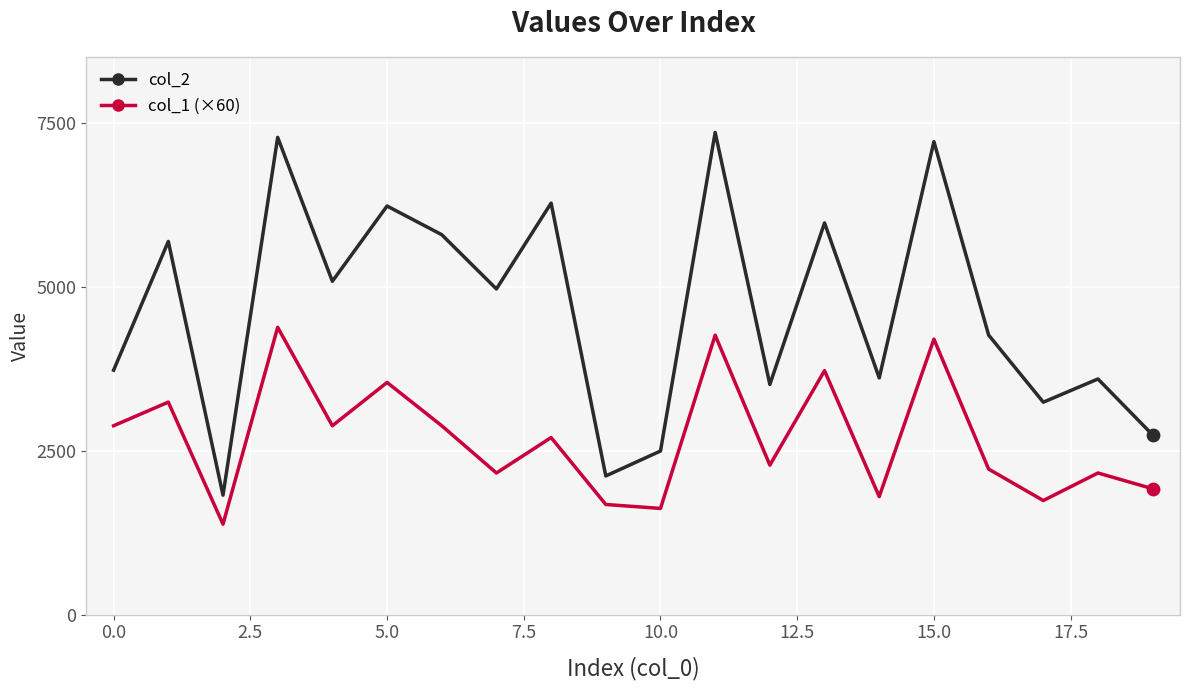

Which series has the largest total across all categories?

col_2